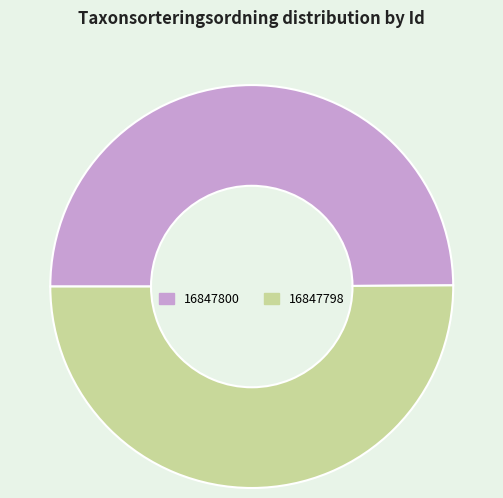

Do 16847800 and 16847798 together represent more than half of the pie?

Yes